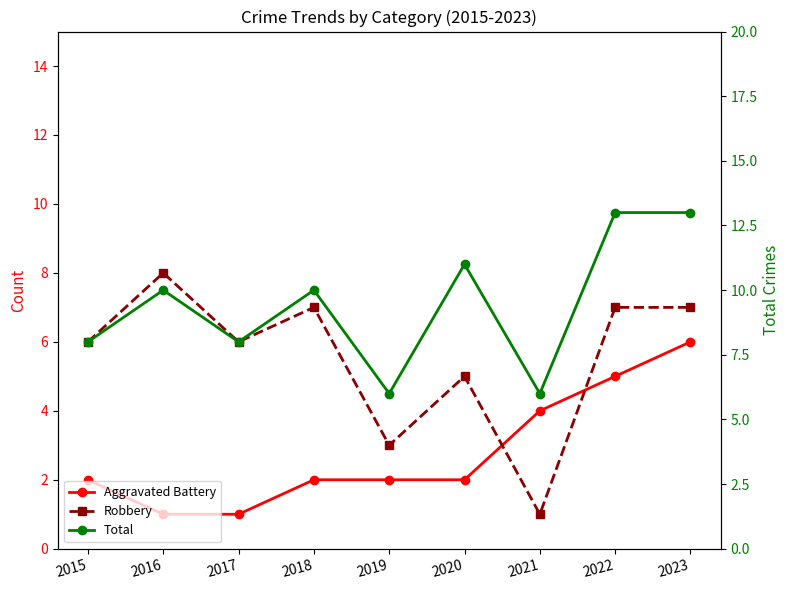

In Total, how many points are higher than both neighbors (excluding endpoints)?

3